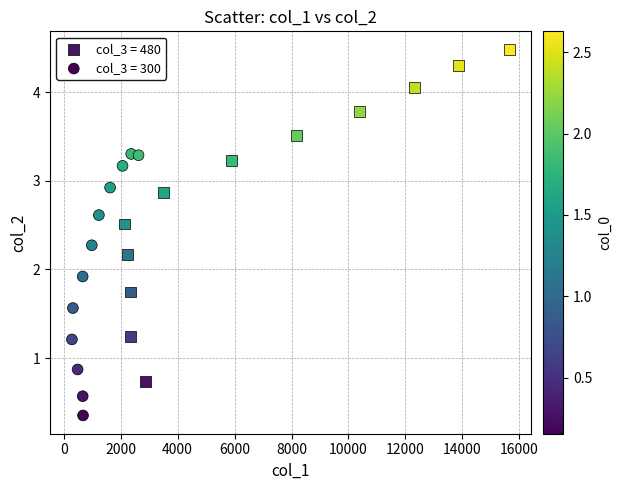

Which series reaches the maximum Y coordinate?

col_3 = 480